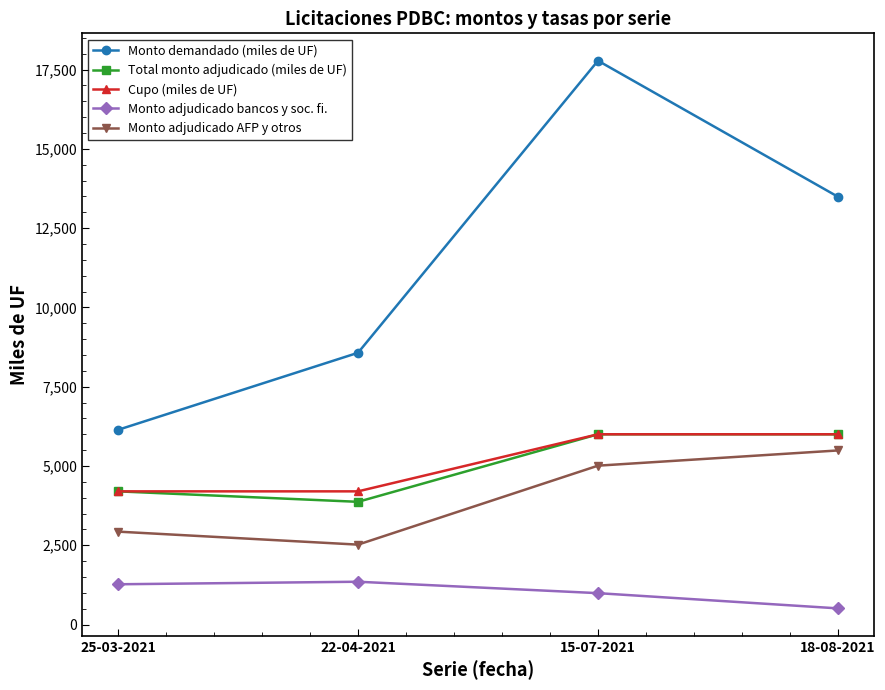

What is the label of the 2nd point from the right?

15-07-2021